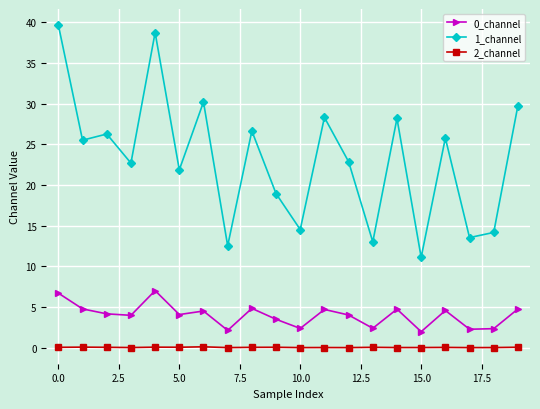

What is the greatest value displayed?

39.6